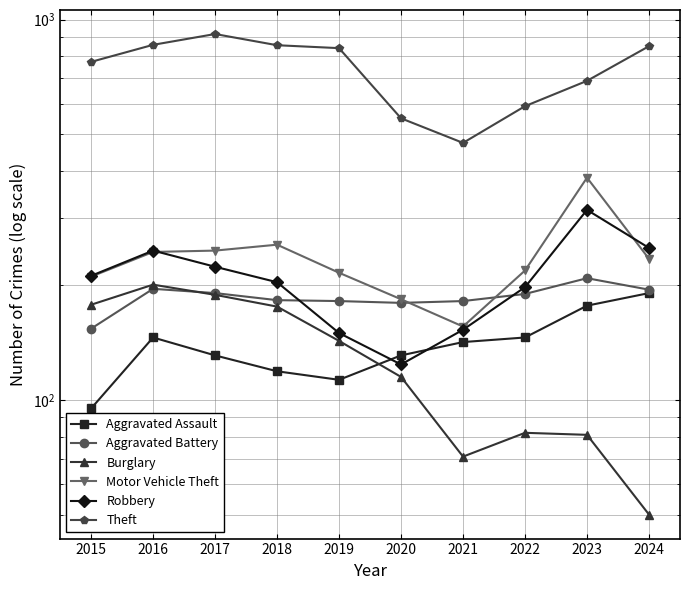

Rank the series by their maximum value, from highest to lowest.

Theft, Motor Vehicle Theft, Robbery, Aggravated Battery, Burglary, Aggravated Assault